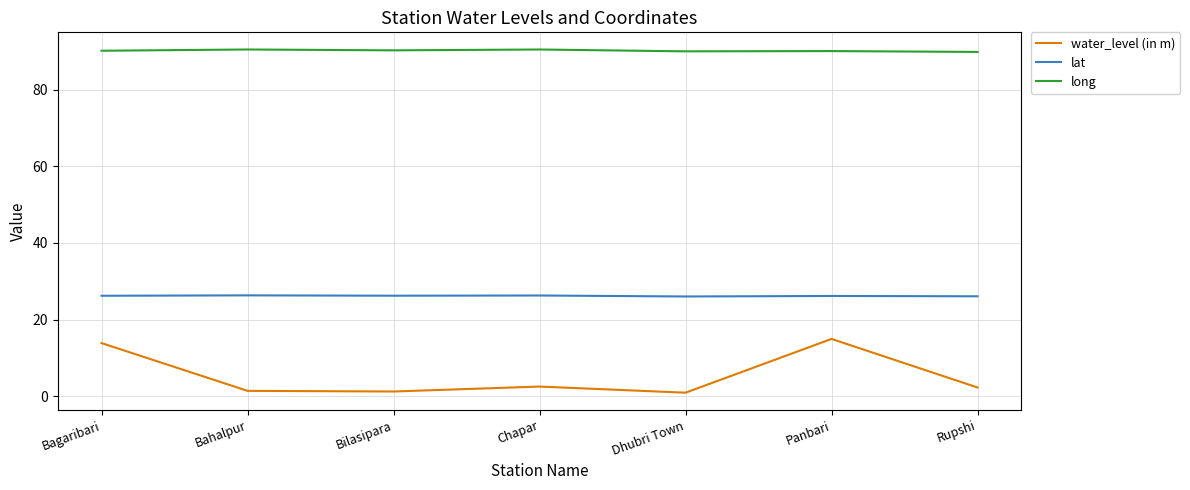

Does the chart have visible grid lines?

Yes